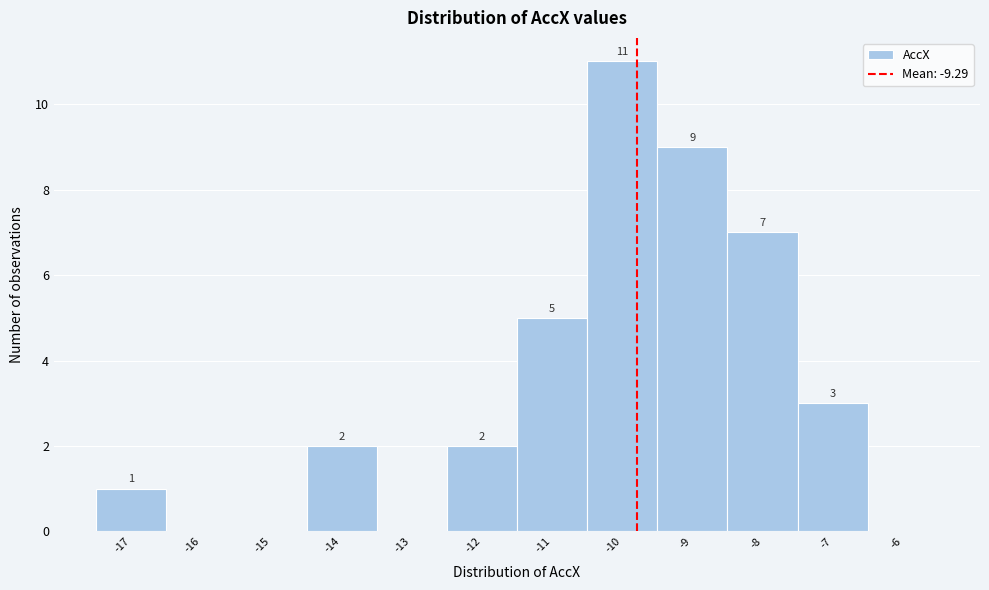

Reading left to right, extract all data points from this chart.

-17=1	-16=0	-15=0	-14=2	-13=0	-12=2	-11=5	-10=11	-9=9	-8=7	-7=3	-6=0